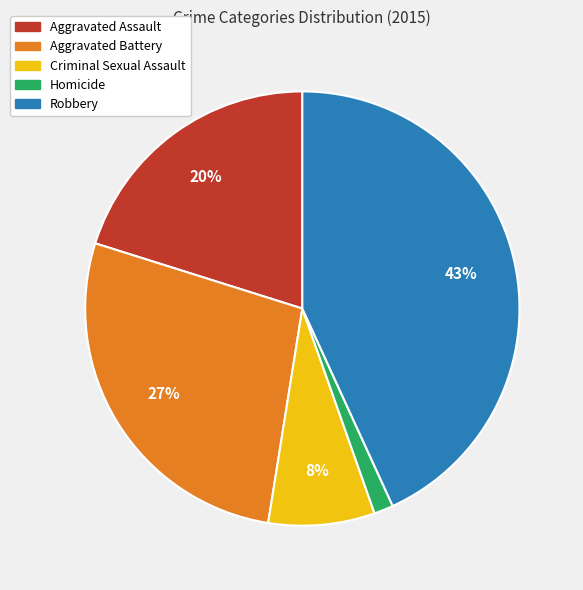

How many slices are in this pie chart?

5